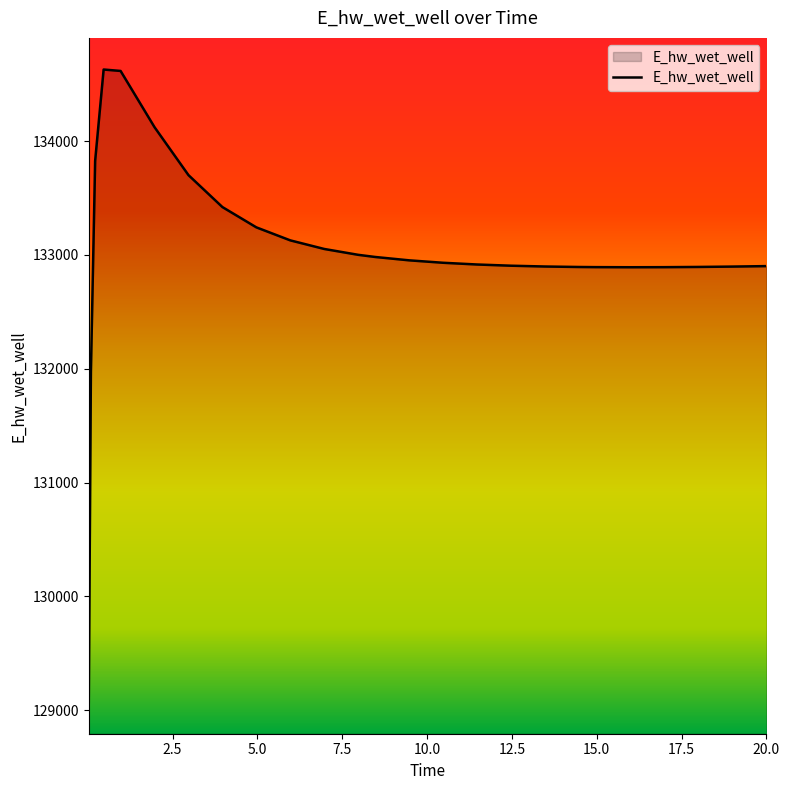

What is the minimum value shown in the chart?

129070.5